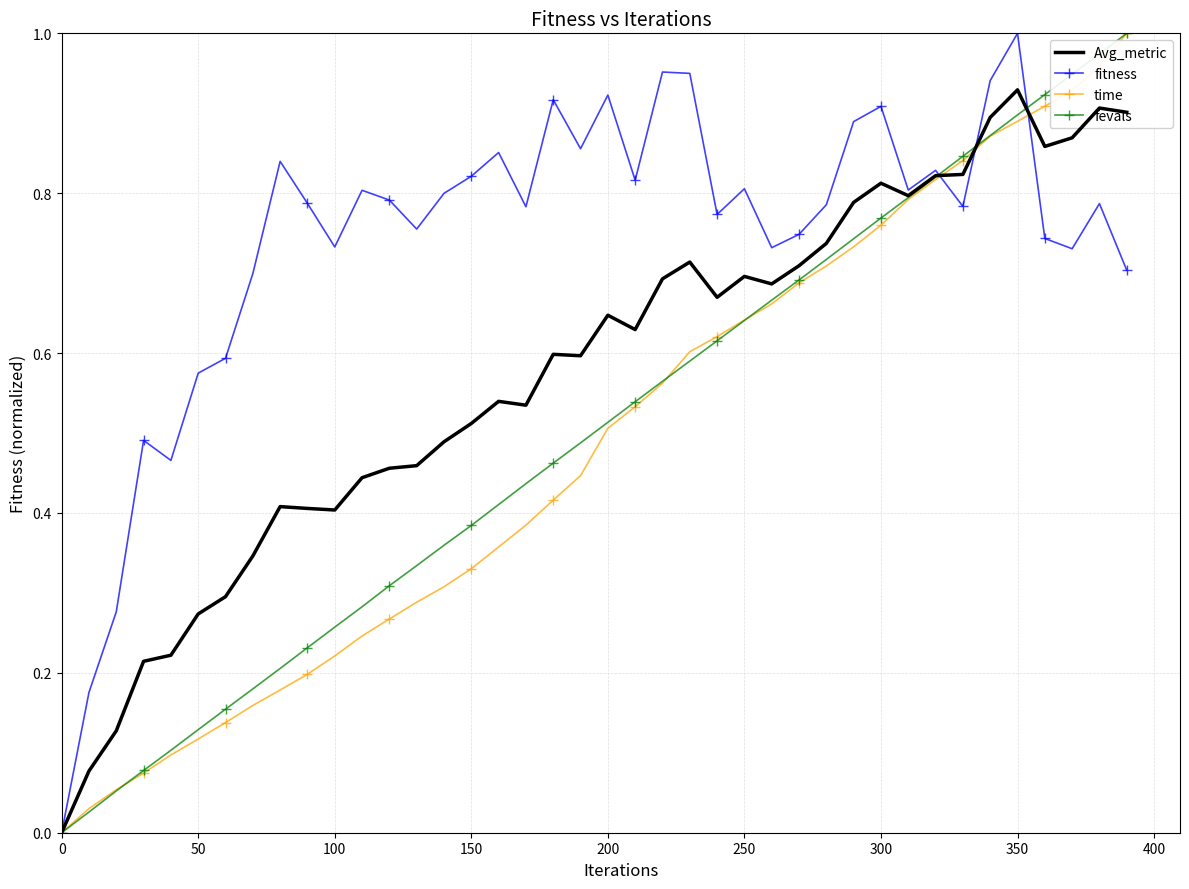

What are all the series names shown in the legend?

Avg_metric, fitness, time, fevals